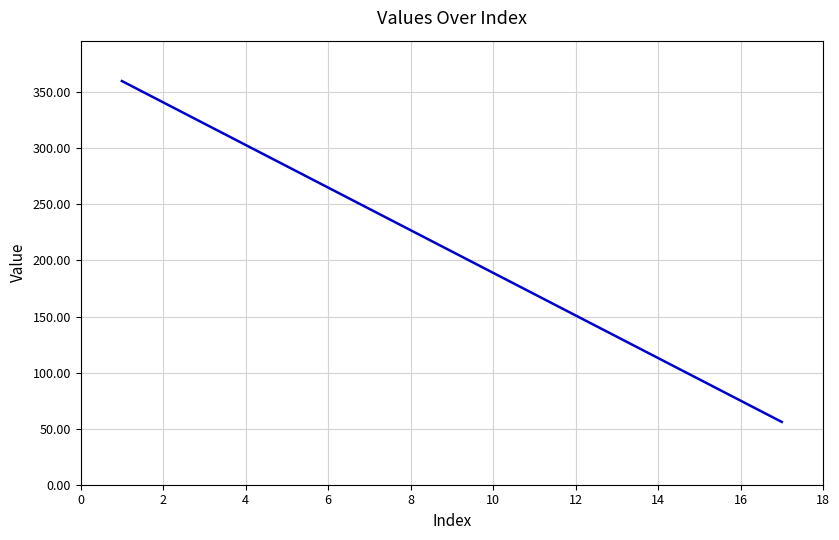

What is the greatest value displayed?

360